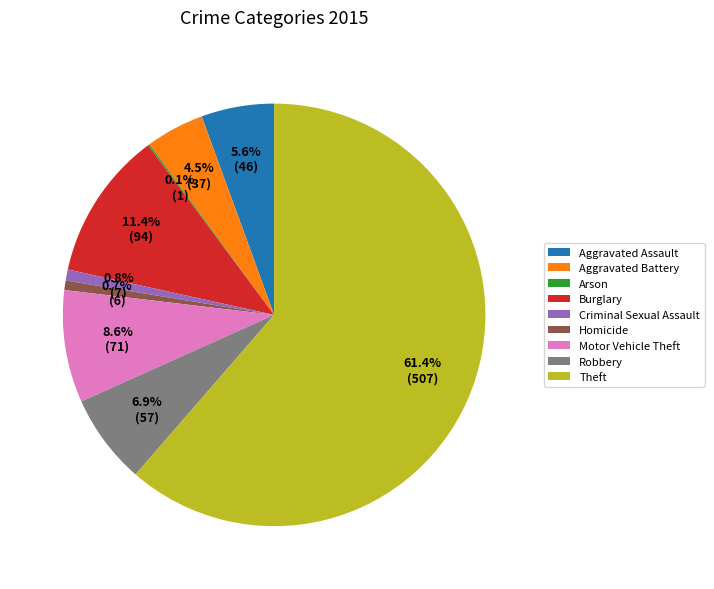

To the nearest percent, what is the average slice percentage?

11%